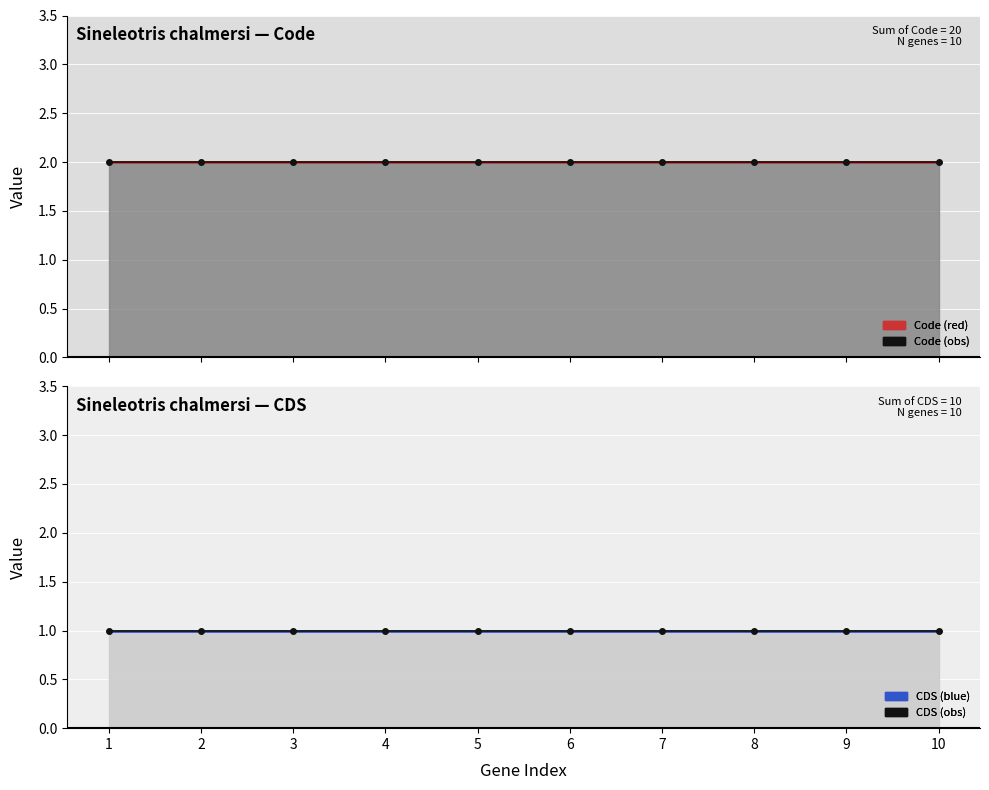

The CDS (obs) series shows 1 at 5. True or false?

False